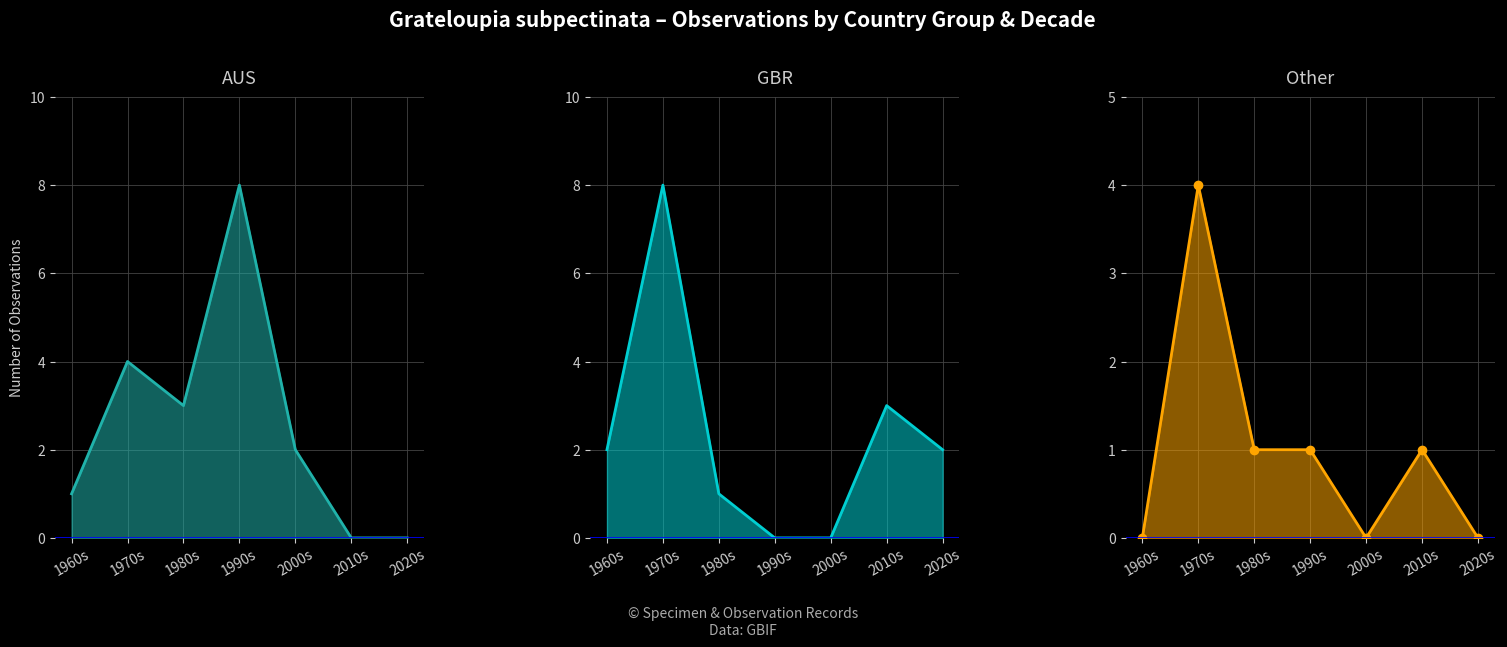

At how many categories does at least one series exceed 4?

2